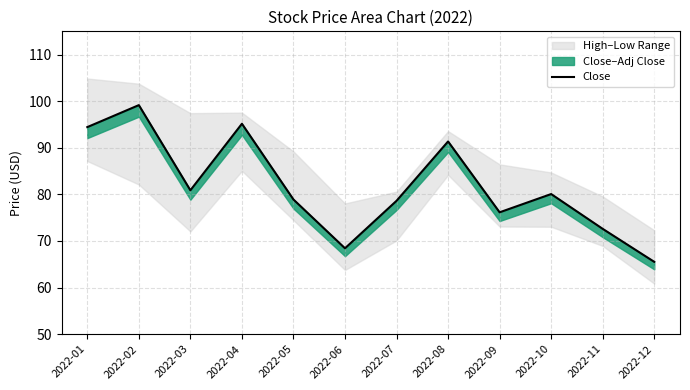

The value at 2022-10 is 119.4. True or false?

False